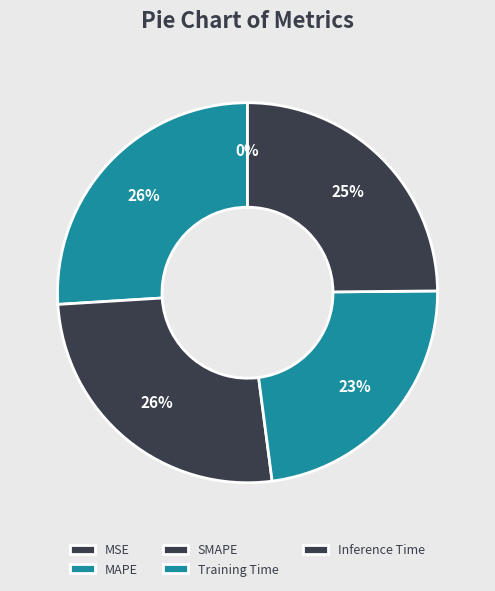

Which category has the smallest portion of the pie?

MSE